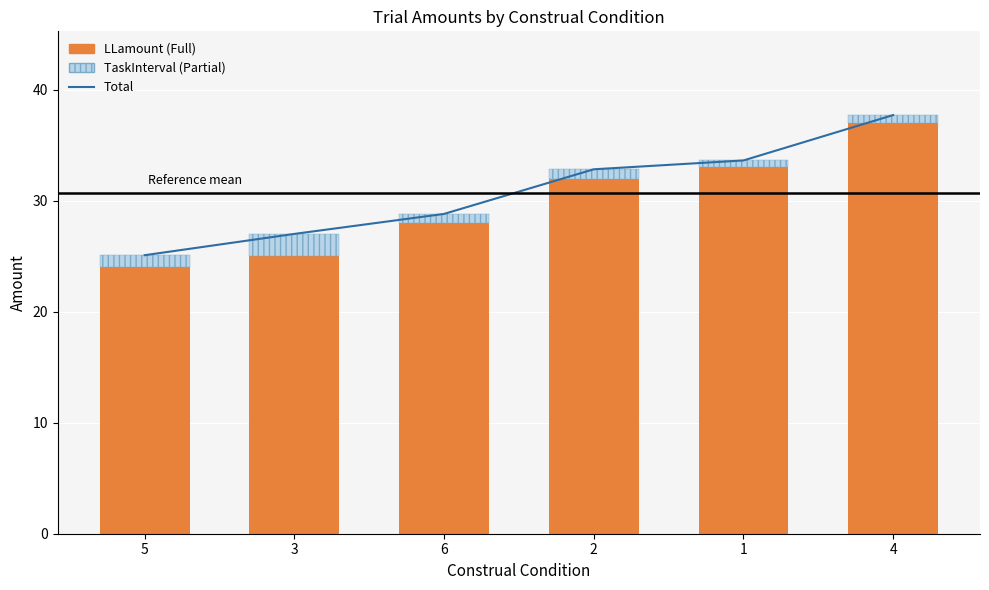

What is the maximum value shown in the chart?

37.7